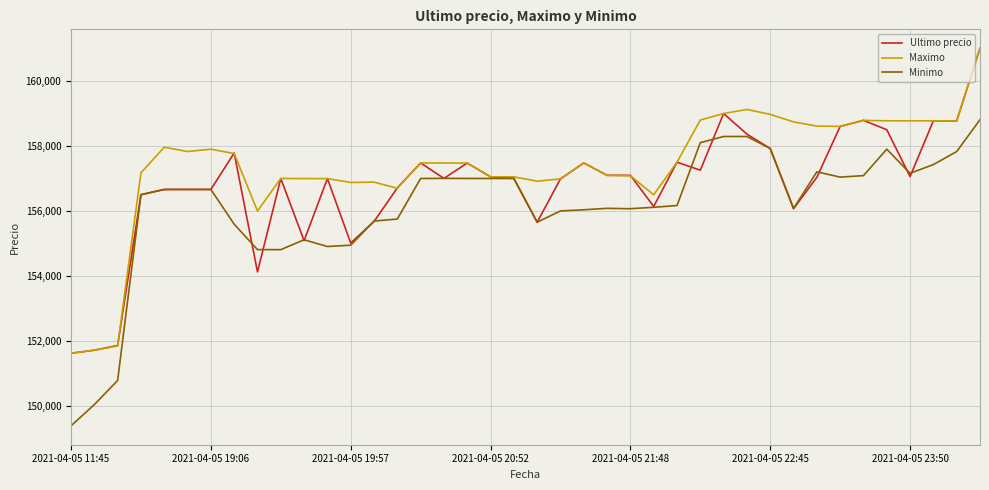

What is the difference between the maximum and minimum values in the Maximo series?

9367